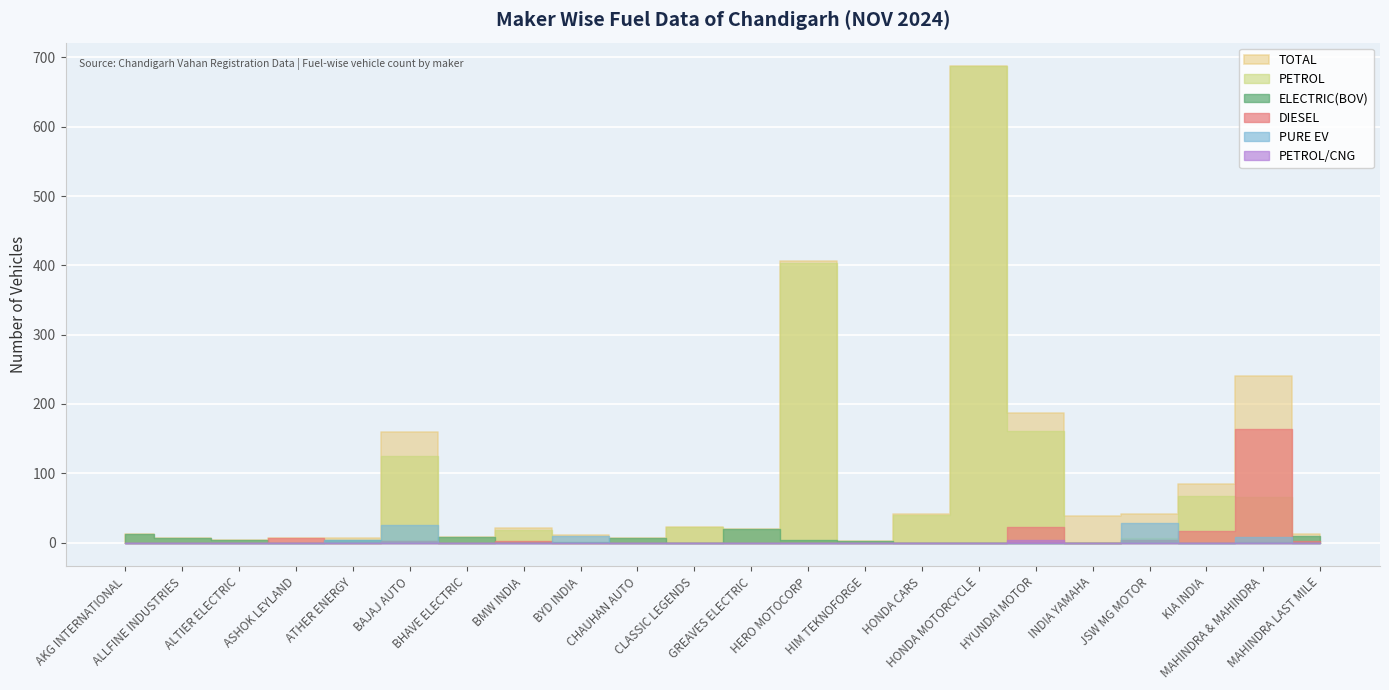

What is the sum of the ELECTRIC(BOV) values at BMW INDIA and KIA INDIA?

1